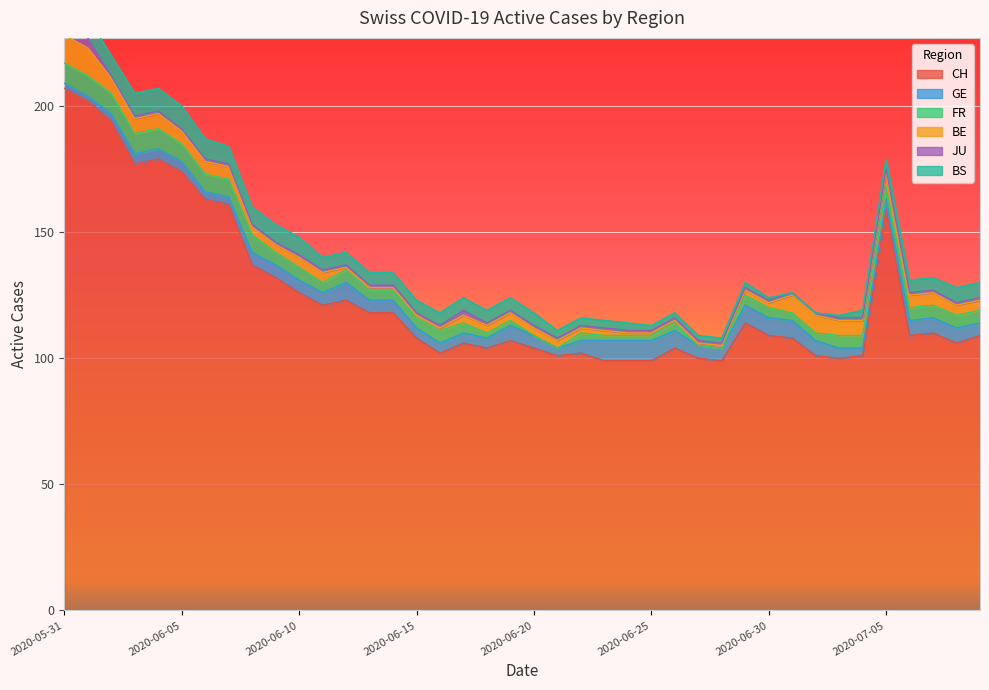

True or false: JU and CH cross at least once.

False